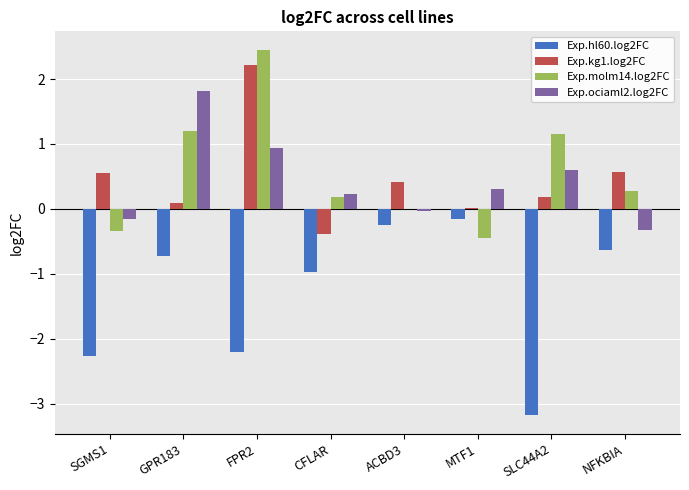

The Exp.ociaml2.log2FC series shows 0.6 at SLC44A2. True or false?

True